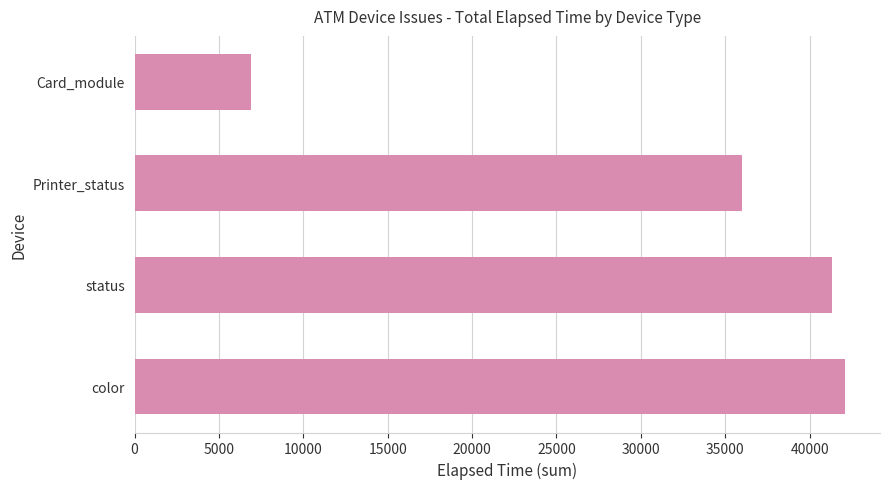

How many values are below 41306?

2